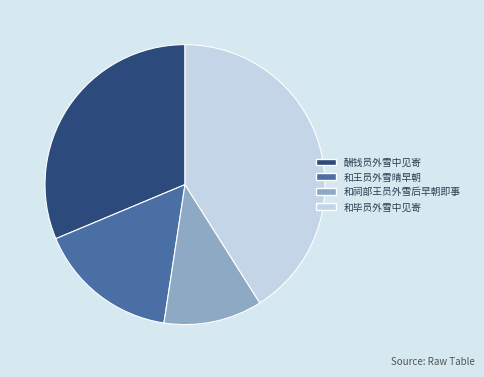

What is the smallest slice in the pie chart?

和祠部王员外雪后早朝即事